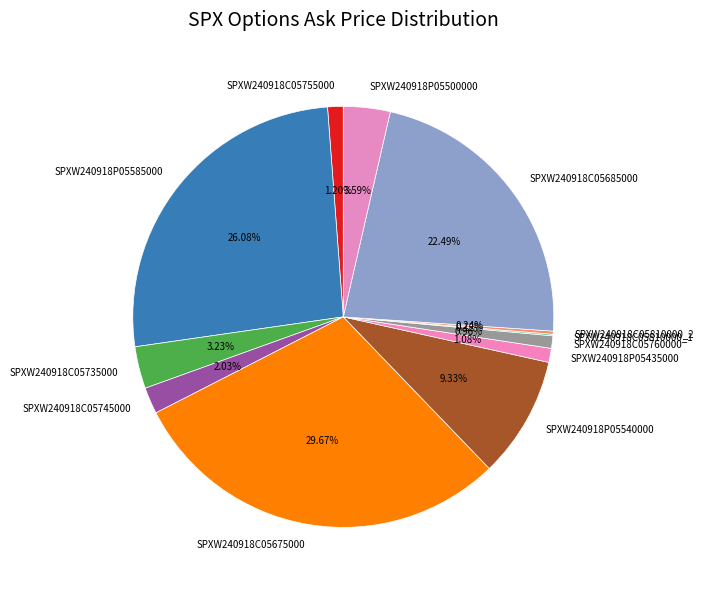

Which slice is the largest?

SPXW240918C05675000